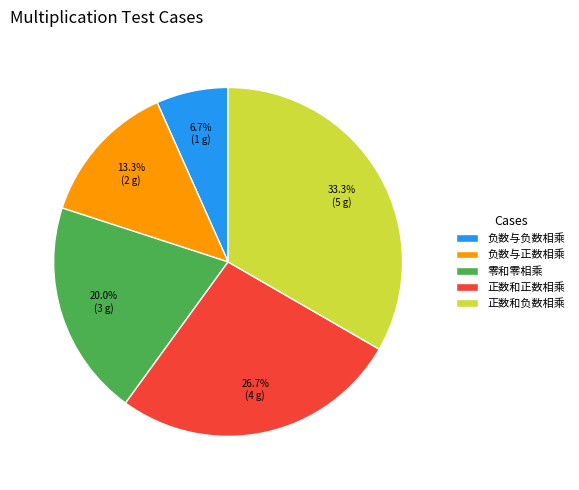

Which slice is the largest?

正数和负数相乘